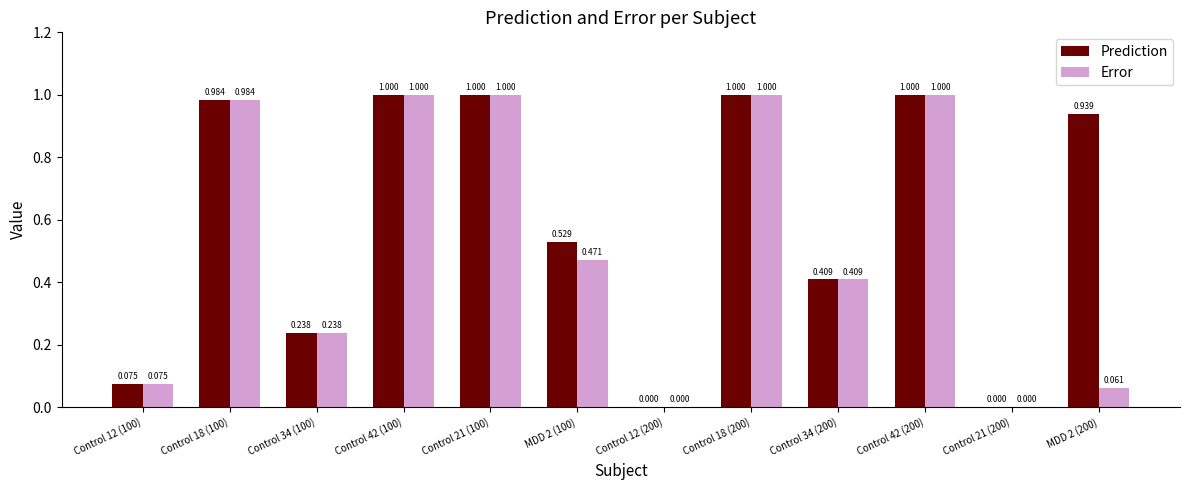

Which series changed the most between MDD 2 (100) and Control 42 (200)?

Error